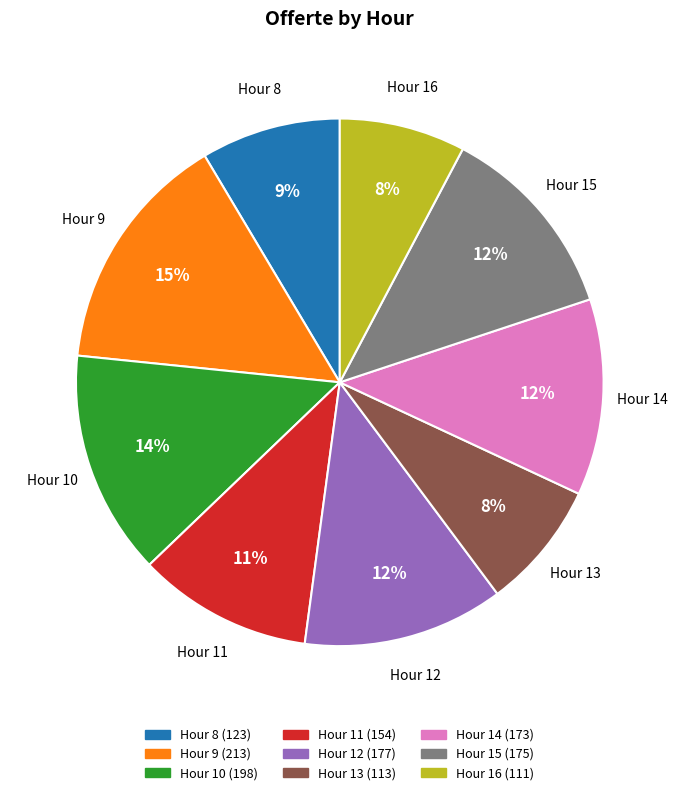

Does any single category account for the majority?

No